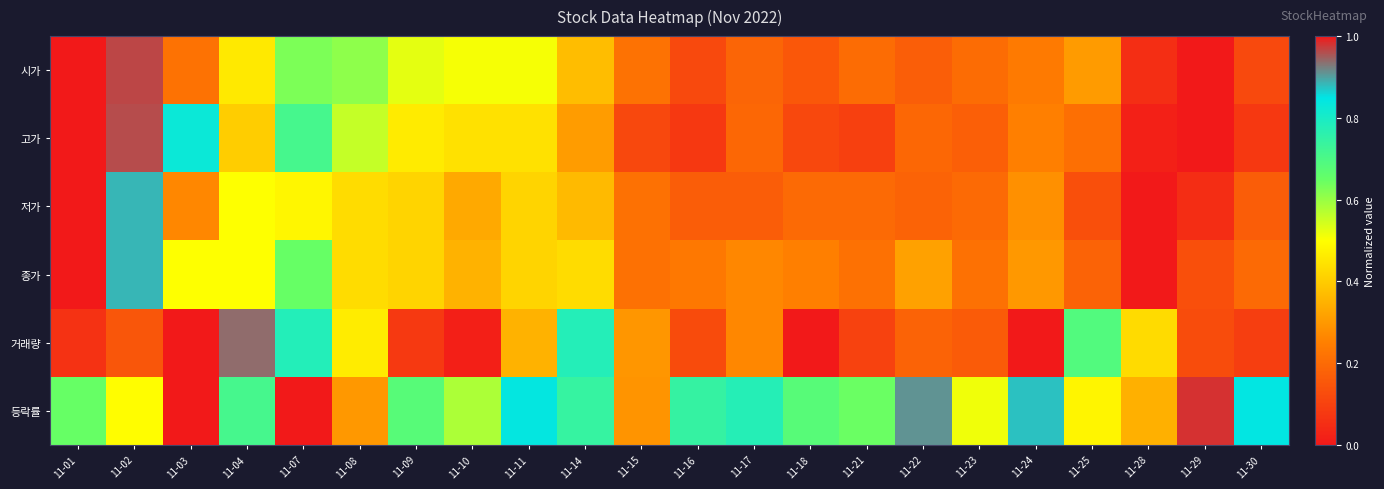

Reading left to right, what are all the values shown in this chart?

시가: 11-01=1.0	11-02=1.0	11-03=0.2	11-04=0.5	11-07=0.6	11-08=0.6	11-09=0.5	11-10=0.5	11-11=0.5	11-14=0.4	11-15=0.2	11-16=0.1	11-17=0.2	11-18=0.2	11-21=0.2	11-22=0.2	11-23=0.2	11-24=0.2	11-25=0.3	11-28=0.1	11-29=0.0	11-30=0.1
고가: 11-01=1.0	11-02=1.0	11-03=0.8	11-04=0.4	11-07=0.7	11-08=0.6	11-09=0.5	11-10=0.4	11-11=0.4	11-14=0.3	11-15=0.1	11-16=0.1	11-17=0.2	11-18=0.1	11-21=0.1	11-22=0.2	11-23=0.2	11-24=0.2	11-25=0.2	11-28=0.0	11-29=0.0	11-30=0.1
저가: 11-01=1.0	11-02=0.9	11-03=0.3	11-04=0.5	11-07=0.5	11-08=0.4	11-09=0.4	11-10=0.3	11-11=0.4	11-14=0.4	11-15=0.2	11-16=0.2	11-17=0.2	11-18=0.2	11-21=0.2	11-22=0.2	11-23=0.2	11-24=0.3	11-25=0.1	11-28=0.0	11-29=0.1	11-30=0.2
종가: 11-01=1.0	11-02=0.9	11-03=0.5	11-04=0.5	11-07=0.7	11-08=0.4	11-09=0.4	11-10=0.3	11-11=0.4	11-14=0.4	11-15=0.2	11-16=0.2	11-17=0.3	11-18=0.2	11-21=0.2	11-22=0.3	11-23=0.2	11-24=0.3	11-25=0.2	11-28=0.0	11-29=0.1	11-30=0.2
거래량: 11-01=0.1	11-02=0.2	11-03=1.0	11-04=0.9	11-07=0.8	11-08=0.5	11-09=0.1	11-10=0.0	11-11=0.3	11-14=0.8	11-15=0.3	11-16=0.1	11-17=0.3	11-18=0.0	11-21=0.1	11-22=0.2	11-23=0.2	11-24=0.0	11-25=0.7	11-28=0.4	11-29=0.1	11-30=0.1
등락률: 11-01=0.7	11-02=0.5	11-03=0.0	11-04=0.7	11-07=1.0	11-08=0.3	11-09=0.7	11-10=0.6	11-11=0.8	11-14=0.7	11-15=0.3	11-16=0.7	11-17=0.8	11-18=0.7	11-21=0.6	11-22=0.9	11-23=0.5	11-24=0.9	11-25=0.5	11-28=0.3	11-29=1.0	11-30=0.8